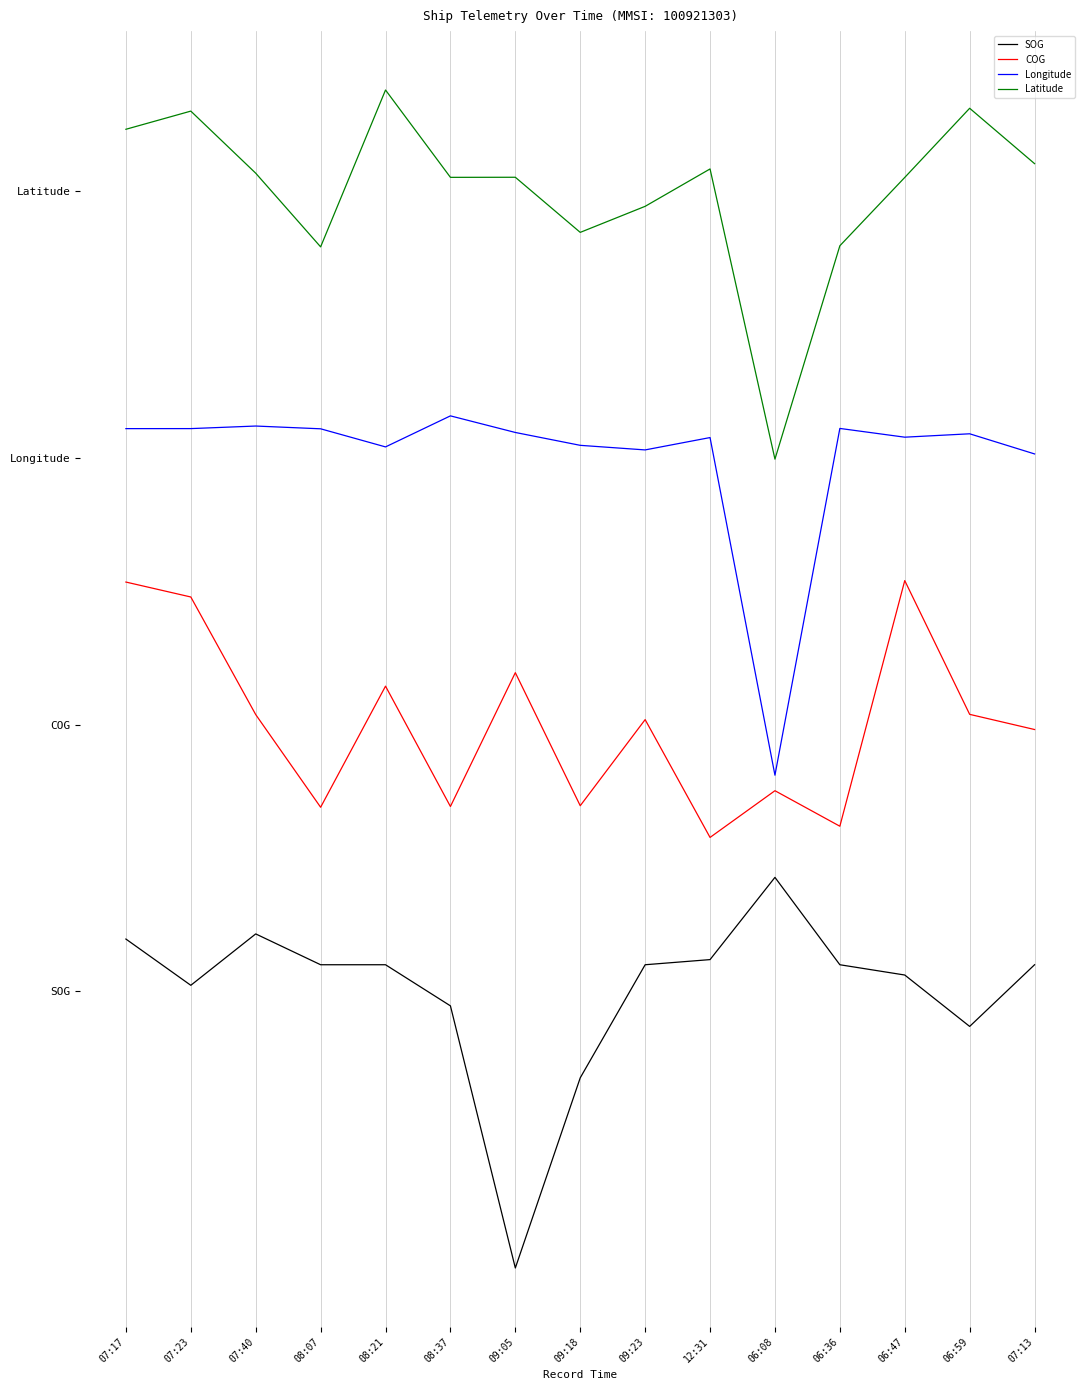

List the labels in order of COG value, smallest first.

12:31, 06:36, 08:07, 08:37, 09:18, 06:08, 07:13, 09:23, 07:40, 06:59, 08:21, 09:05, 07:23, 07:17, 06:47